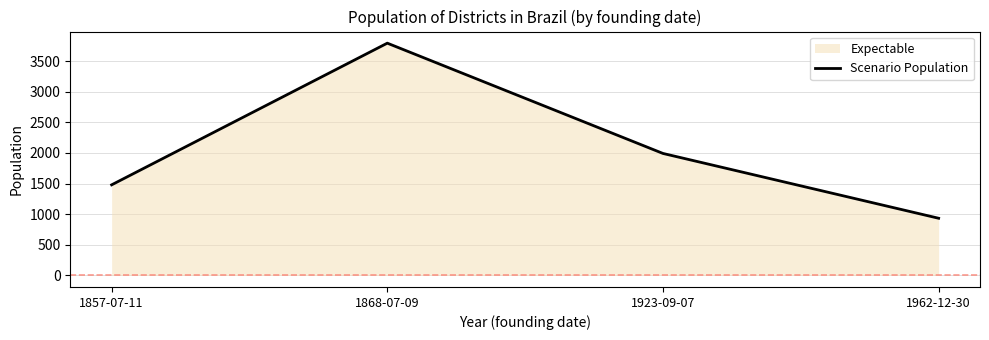

At which category does the data reach its first local peak?

1868-07-09